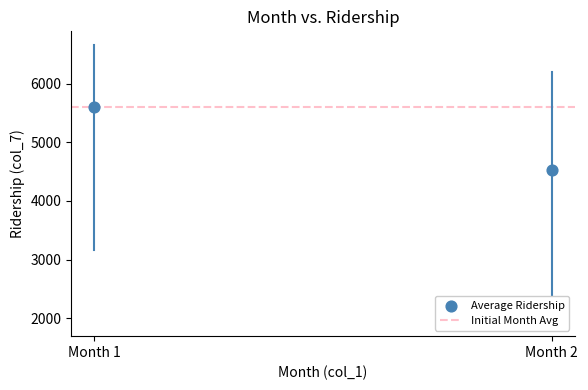

What is the average Y value?

5063.1